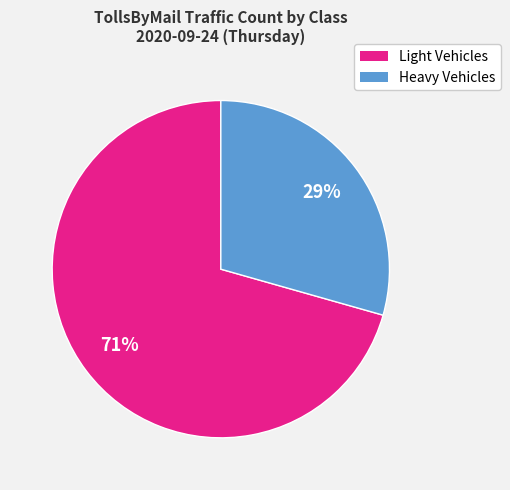

To the nearest percent, what is the average slice percentage?

50%